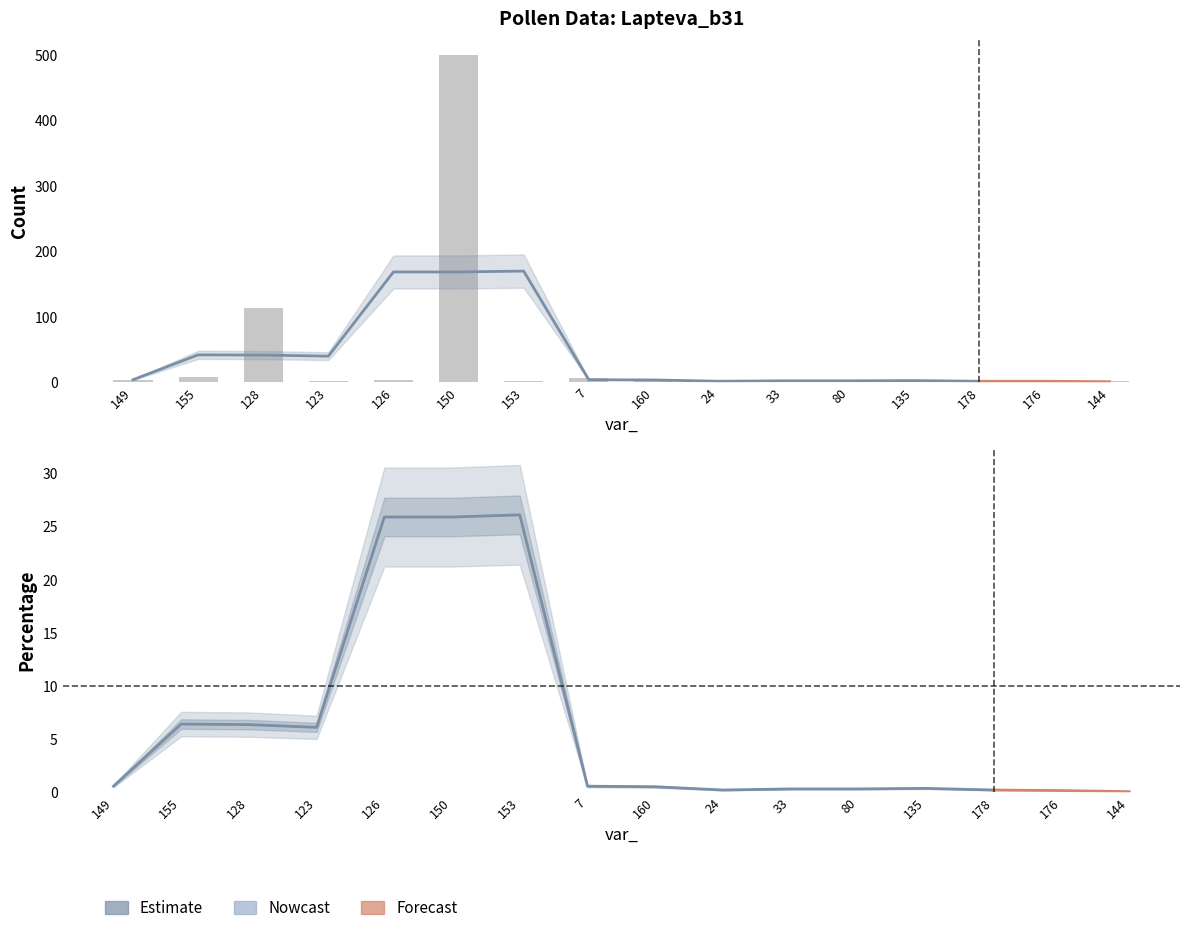

What position from the right is 135?

4